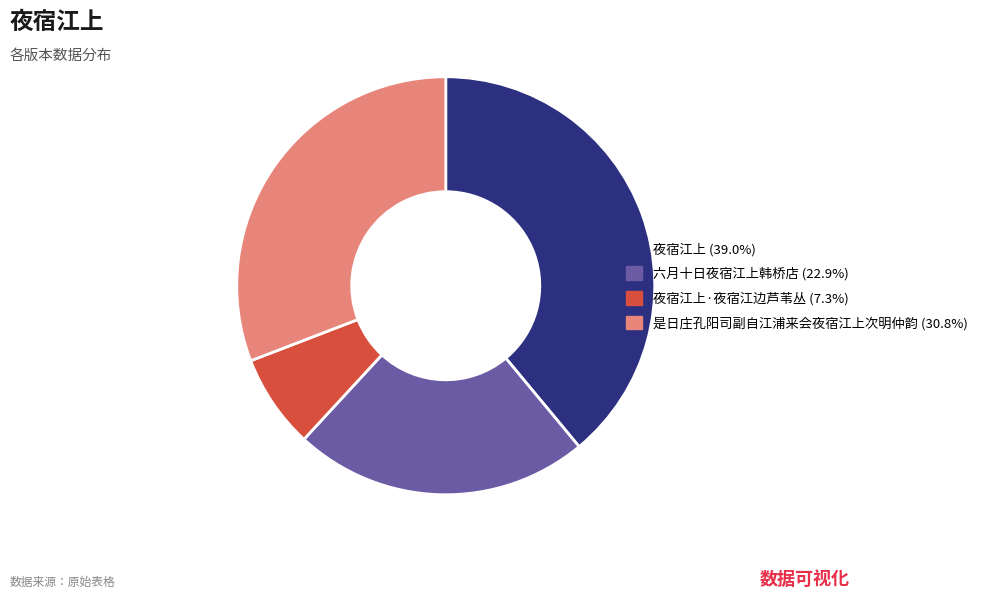

Does any single category account for the majority?

No